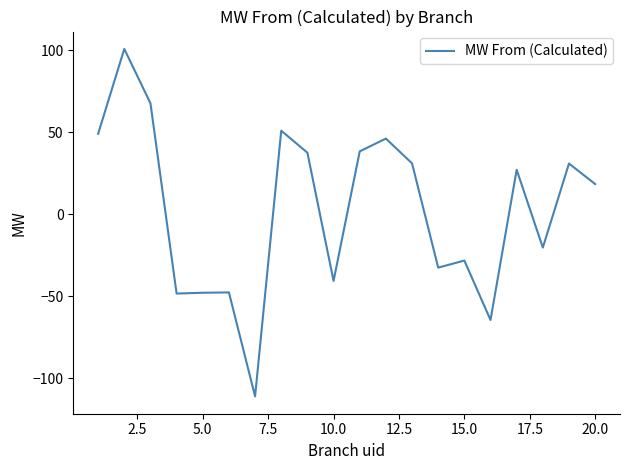

What is the minimum value shown in the chart?

-110.9